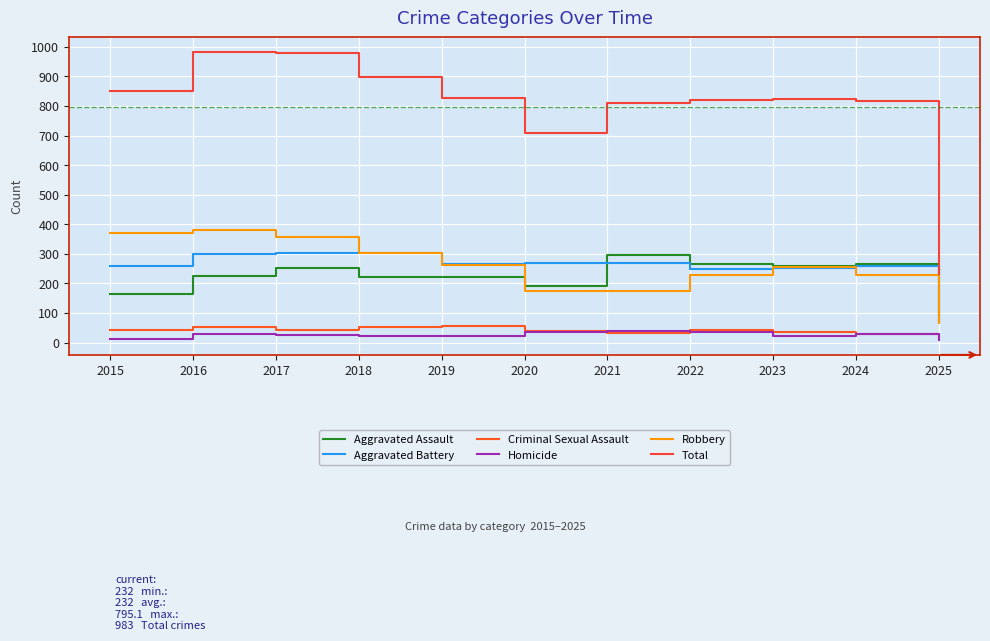

At which label does Homicide reach its minimum?

2025